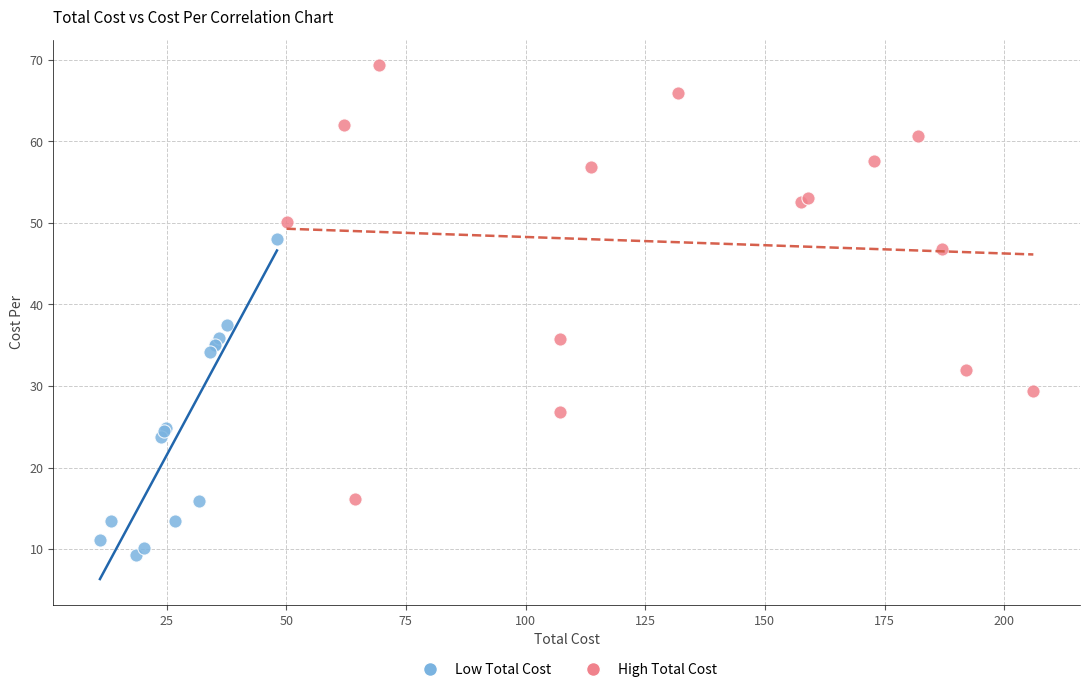

Which series reaches the minimum Y coordinate?

Low Total Cost